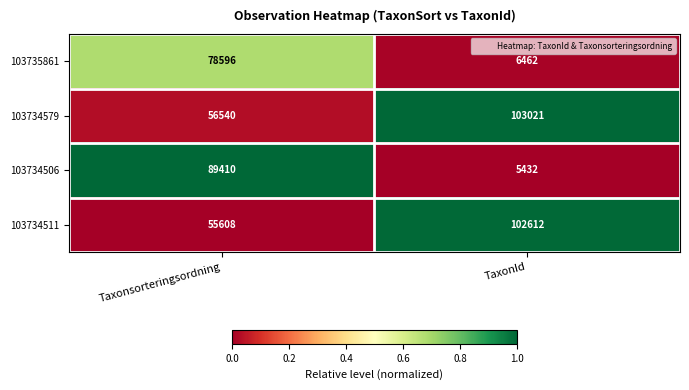

What is the greatest value displayed?

103021